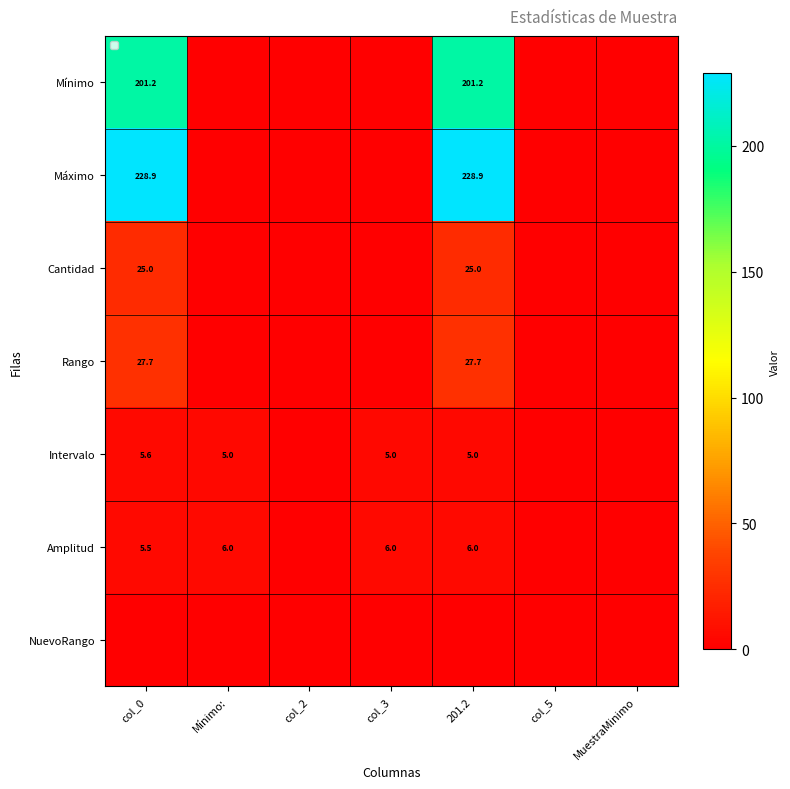

At how many categories does at least one series exceed 34?

2